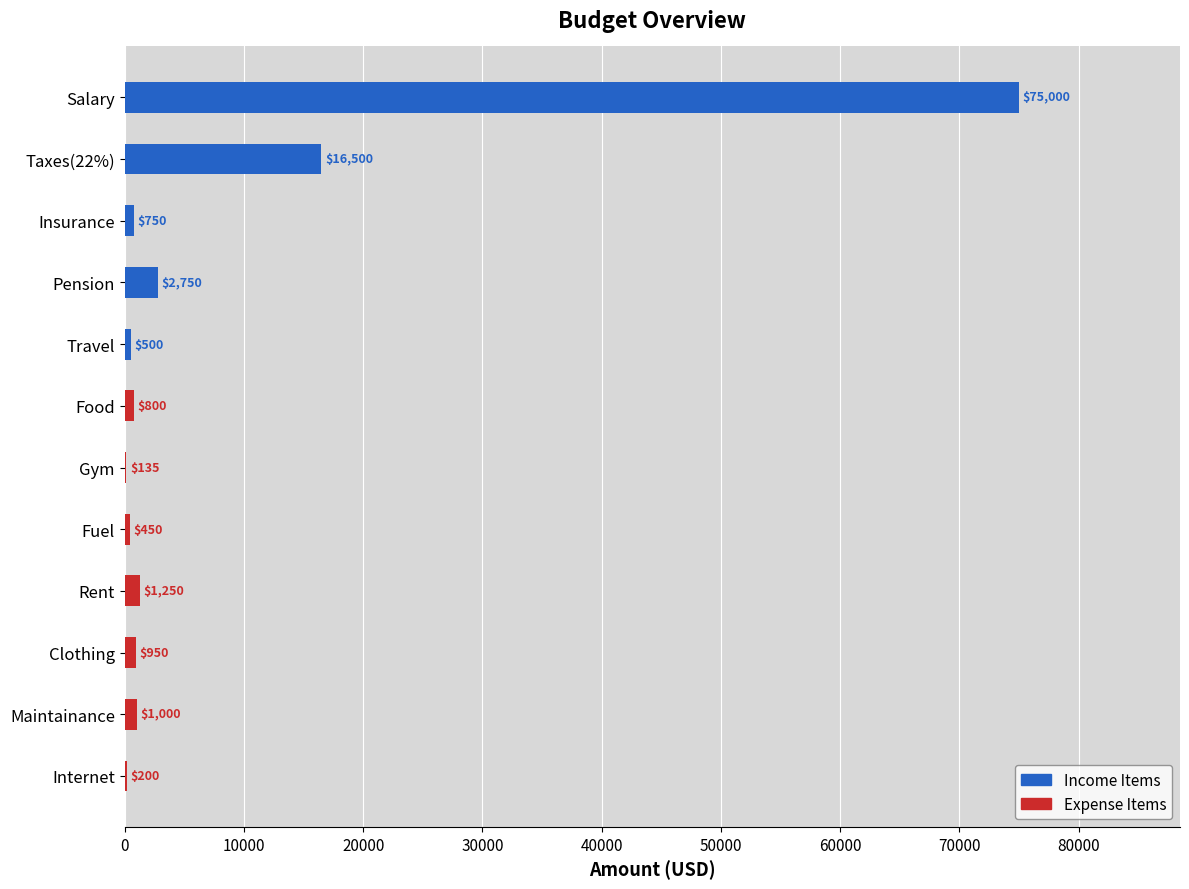

What is the difference between the values at Travel and Clothing?

450